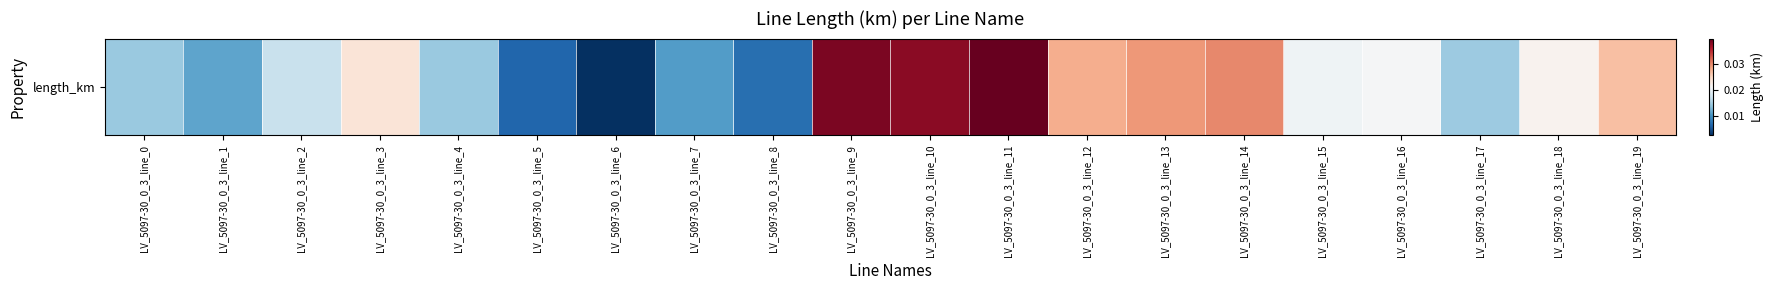

Is it true that the value at LV_5097-30_0_3_line_19 is 0.0?

False